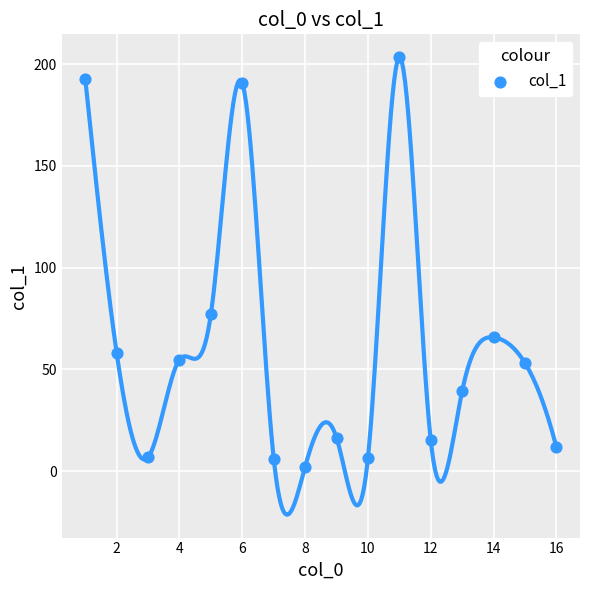

What is the range of Y values (max minus min)?

201.2